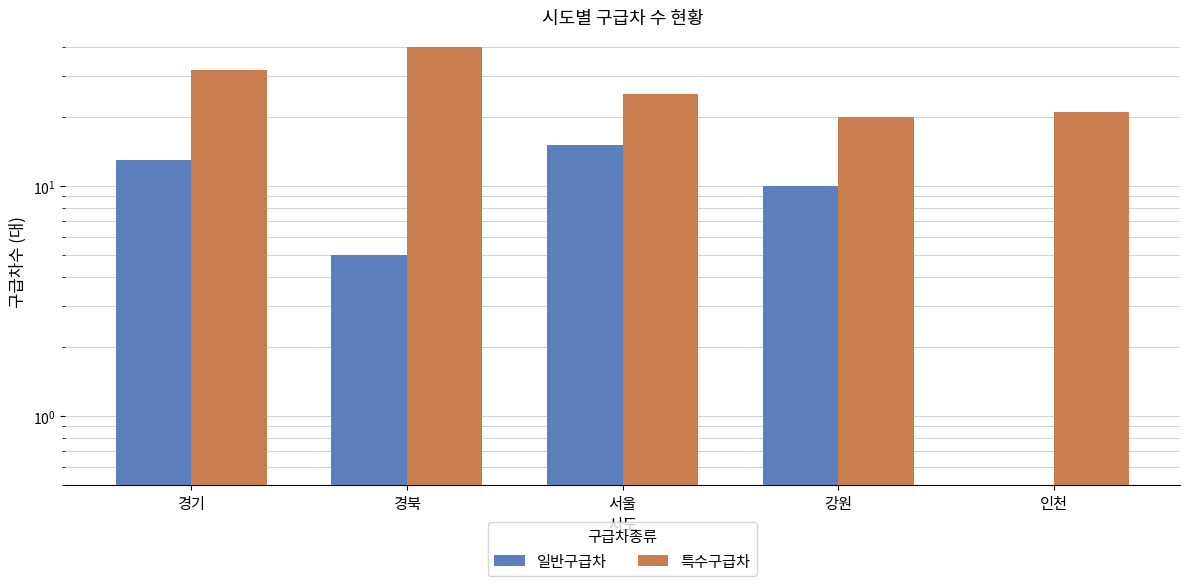

How many positive values does the 일반구급차 series have?

4